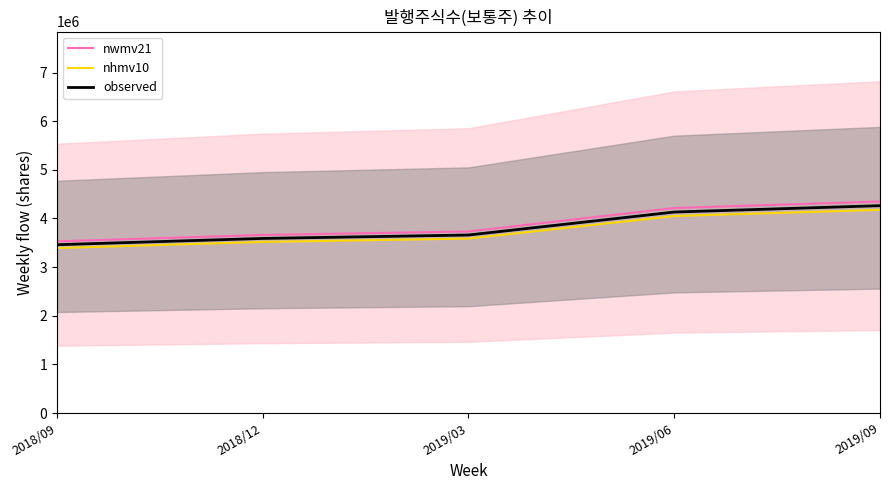

Which category has the lowest value in the nhmv10 series?

2018/09